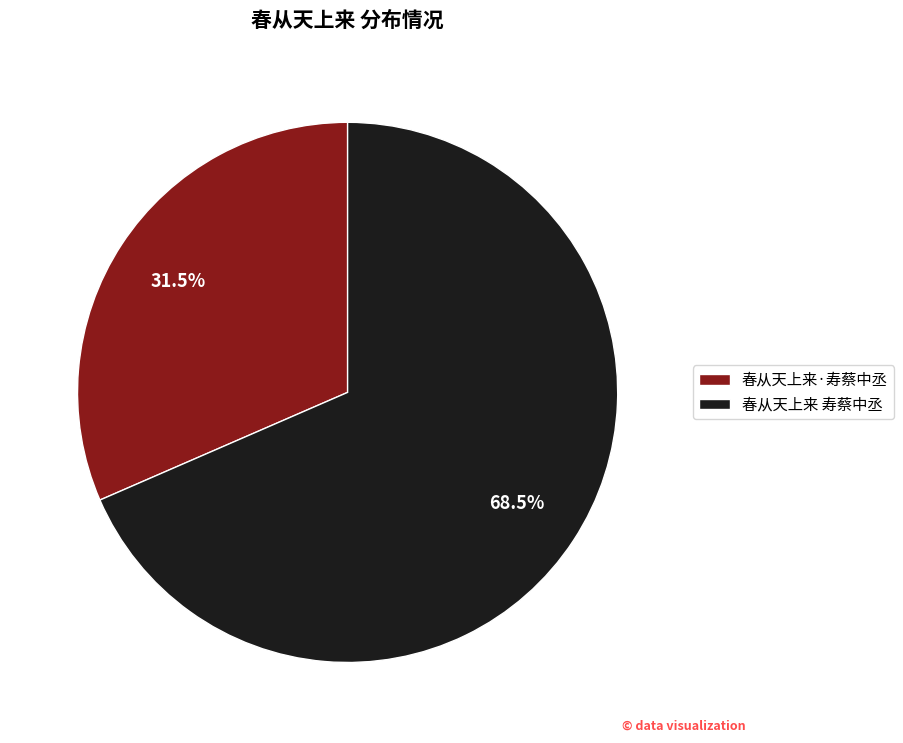

Which slice represents more than half of the pie?

春从天上来 寿蔡中丞